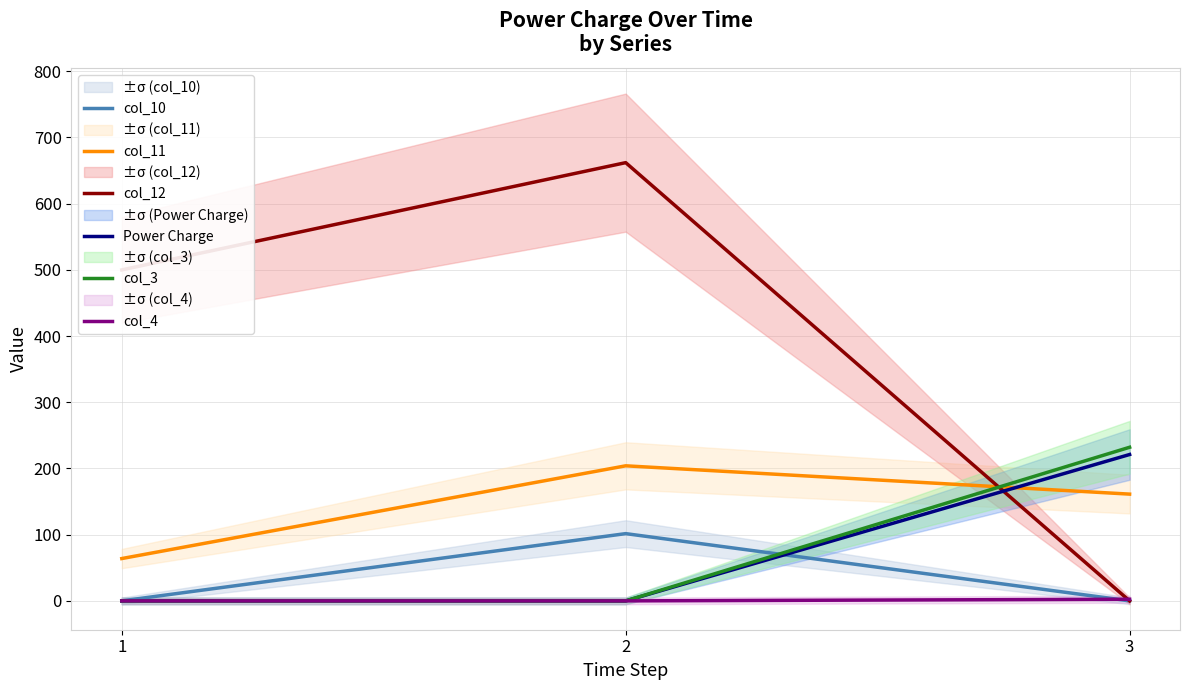

Is the value of col_3 at 1 greater than the value of col_11 at 3?

No